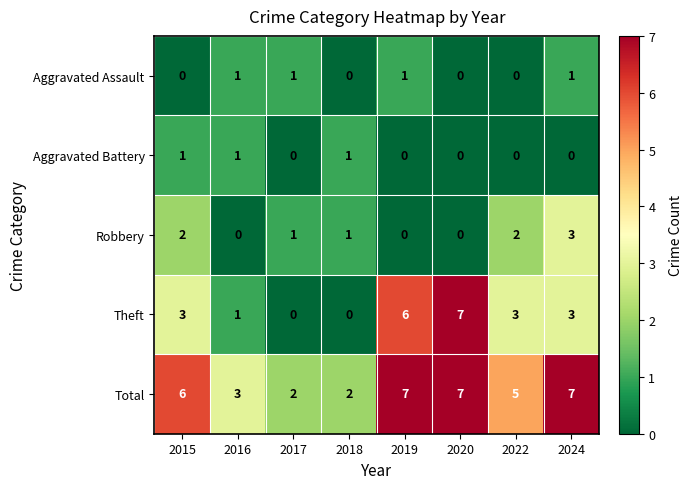

How many Theft values are between 1 and 6?

5